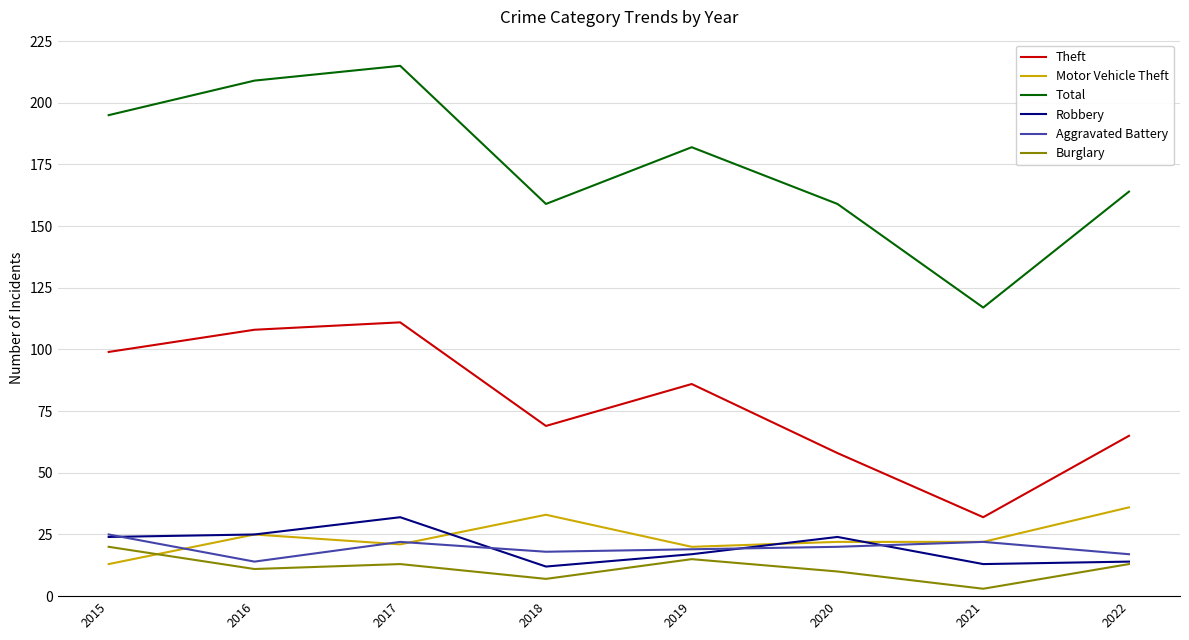

What is the approximate value of Total at 2020?

159